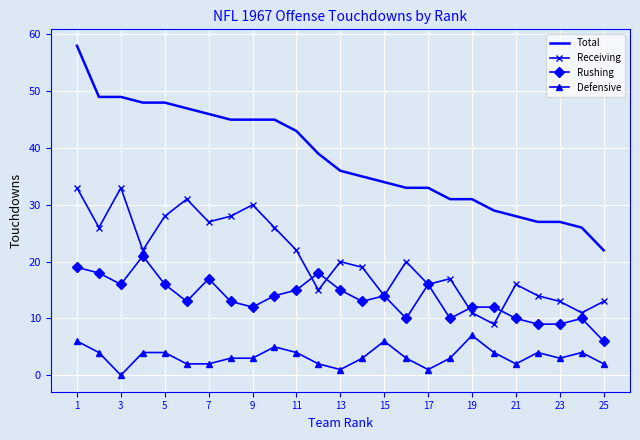

Which series has the largest range (max minus min)?

Total